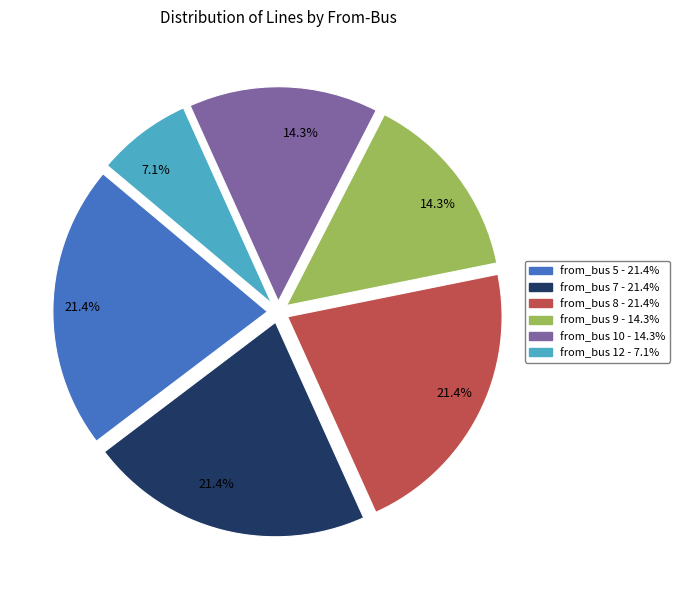

Is there any slice that represents more than half of the pie?

No